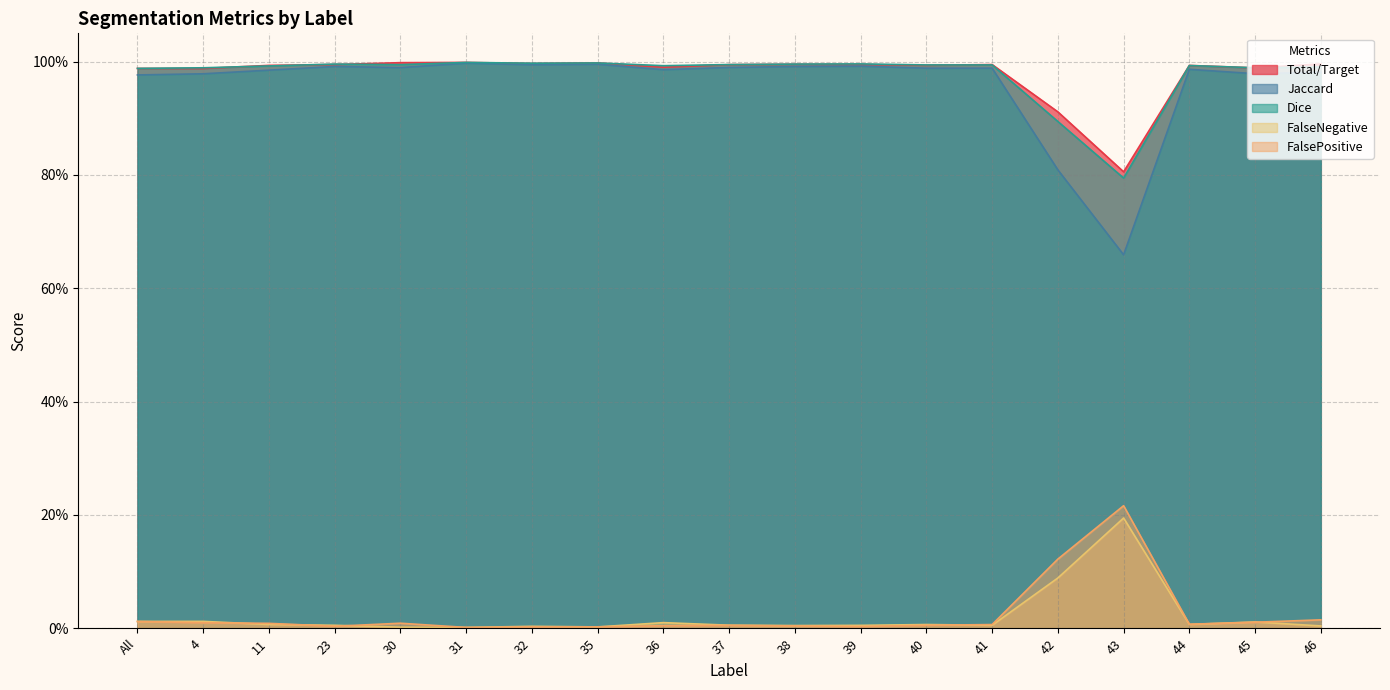

What is the minimum value for Total/Target?

0.8